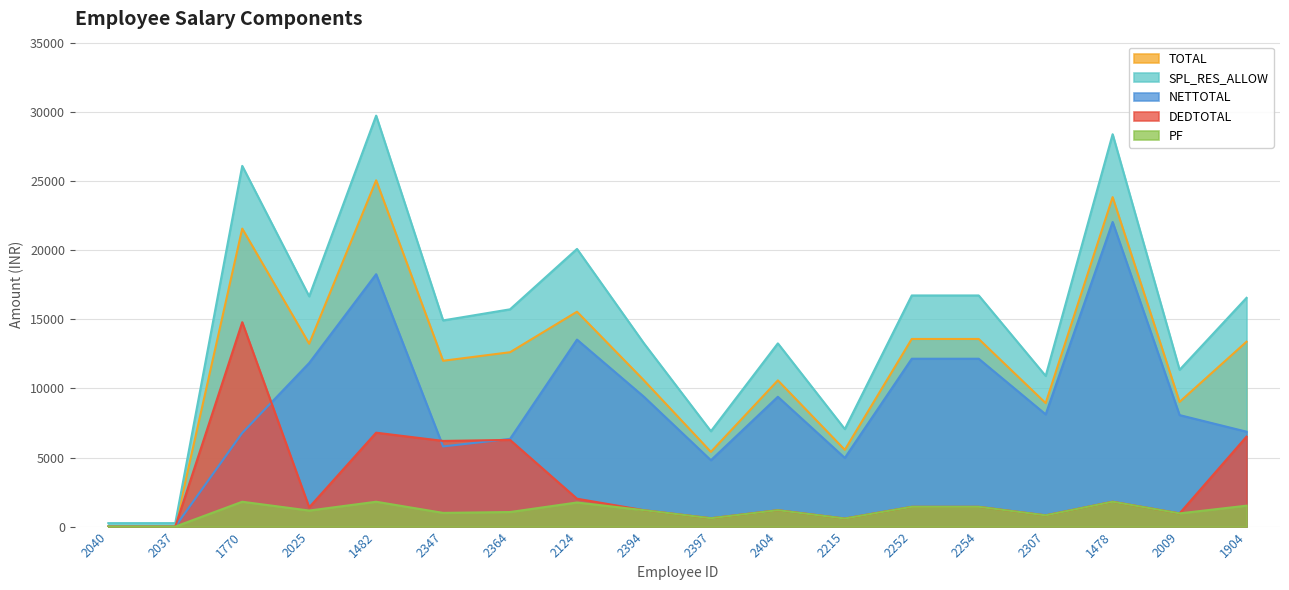

What is the sum of all PF values?

20068